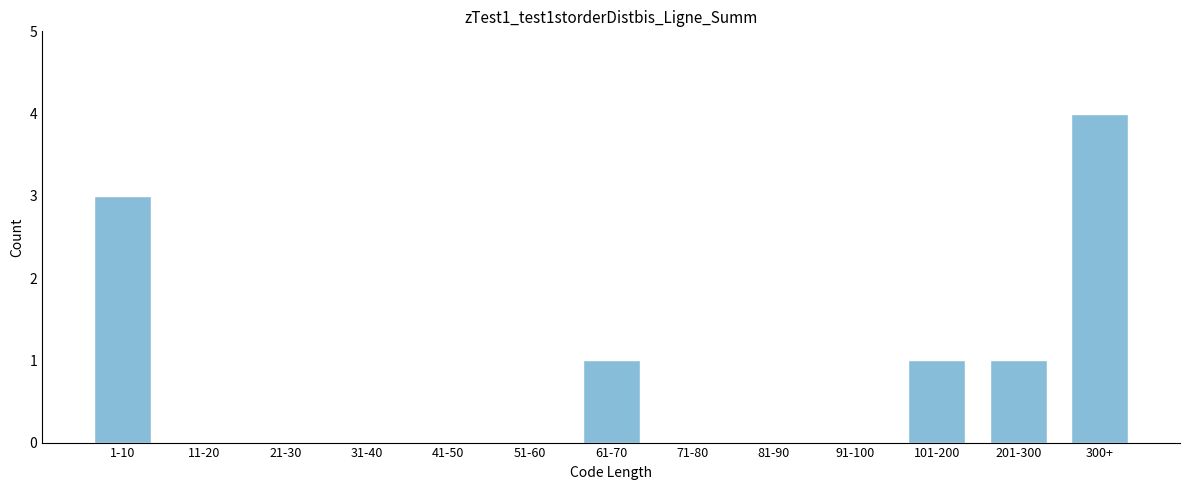

Reading right to left, transcribe all the data shown in this chart.

300+=4	201-300=1	101-200=1	91-100=0	81-90=0	71-80=0	61-70=1	51-60=0	41-50=0	31-40=0	21-30=0	11-20=0	1-10=3